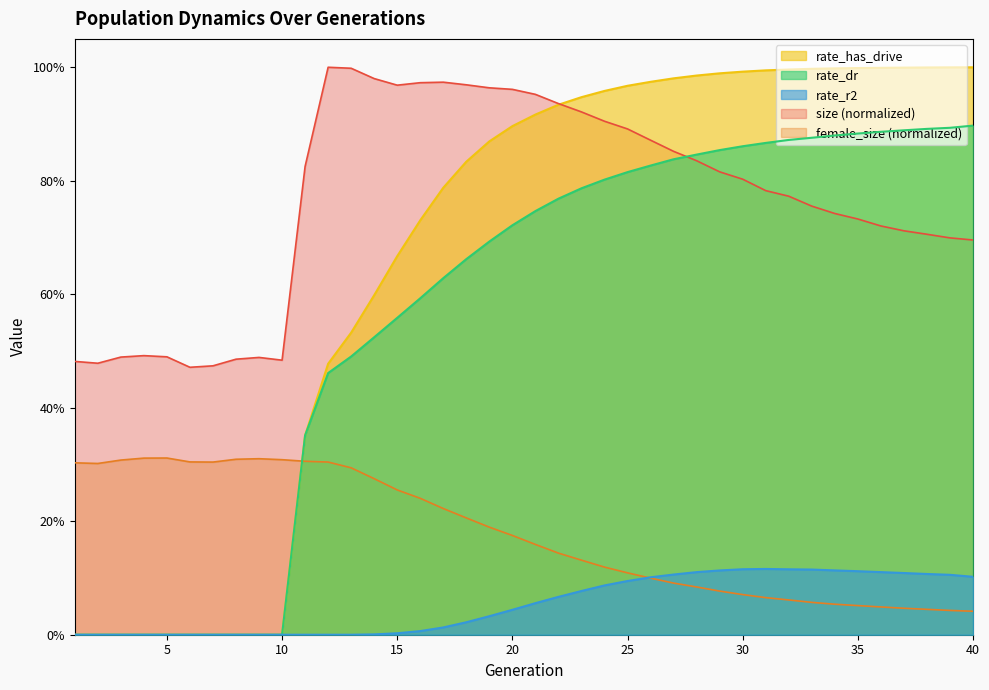

Reading right to left, list all the values displayed in this chart.

size: 40=0.7	39=0.7	38=0.7	37=0.7	36=0.7	35=0.7	34=0.7	33=0.8	32=0.8	31=0.8	30=0.8	29=0.8	28=0.8	27=0.9	26=0.9	25=0.9	24=0.9	23=0.9	22=0.9	21=1.0	20=1.0	19=1.0	18=1.0	17=1.0	16=1.0	15=1.0	14=1.0	13=1.0	12=1.0	11=0.8	10=0.5	9=0.5	8=0.5	7=0.5	6=0.5	5=0.5	4=0.5	3=0.5	2=0.5	1=0.5
female_size: 40=0.0	39=0.0	38=0.0	37=0.0	36=0.0	35=0.1	34=0.1	33=0.1	32=0.1	31=0.1	30=0.1	29=0.1	28=0.1	27=0.1	26=0.1	25=0.1	24=0.1	23=0.1	22=0.1	21=0.2	20=0.2	19=0.2	18=0.2	17=0.2	16=0.2	15=0.3	14=0.3	13=0.3	12=0.3	11=0.3	10=0.3	9=0.3	8=0.3	7=0.3	6=0.3	5=0.3	4=0.3	3=0.3	2=0.3	1=0.3
rate_dr: 40=0.9	39=0.9	38=0.9	37=0.9	36=0.9	35=0.9	34=0.9	33=0.9	32=0.9	31=0.9	30=0.9	29=0.9	28=0.8	27=0.8	26=0.8	25=0.8	24=0.8	23=0.8	22=0.8	21=0.7	20=0.7	19=0.7	18=0.7	17=0.6	16=0.6	15=0.6	14=0.5	13=0.5	12=0.5	11=0.4	10=0.0	9=0.0	8=0.0	7=0.0	6=0.0	5=0.0	4=0.0	3=0.0	2=0.0	1=0.0
rate_r2: 40=0.1	39=0.1	38=0.1	37=0.1	36=0.1	35=0.1	34=0.1	33=0.1	32=0.1	31=0.1	30=0.1	29=0.1	28=0.1	27=0.1	26=0.1	25=0.1	24=0.1	23=0.1	22=0.1	21=0.1	20=0.0	19=0.0	18=0.0	17=0.0	16=0.0	15=0.0	14=0.0	13=0.0	12=0.0	11=0.0	10=0.0	9=0.0	8=0.0	7=0.0	6=0.0	5=0.0	4=0.0	3=0.0	2=0.0	1=0.0
rate_has_drive: 40=1.0	39=1.0	38=1.0	37=1.0	36=1.0	35=1.0	34=1.0	33=1.0	32=1.0	31=1.0	30=1.0	29=1.0	28=1.0	27=1.0	26=1.0	25=1.0	24=1.0	23=0.9	22=0.9	21=0.9	20=0.9	19=0.9	18=0.8	17=0.8	16=0.7	15=0.7	14=0.6	13=0.5	12=0.5	11=0.4	10=0.0	9=0.0	8=0.0	7=0.0	6=0.0	5=0.0	4=0.0	3=0.0	2=0.0	1=0.0